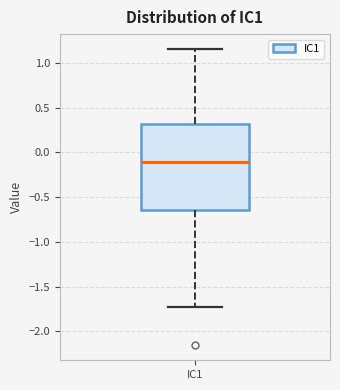

Transcribe this box plot: give where the median line is, the range the box spans, and where the two whiskers end, as read against the y-axis. The values are not printed on the chart, so give them approximately, as read against the axis.

median -0.10, box -0.65 to 0.30, whiskers -1.75 to 1.15